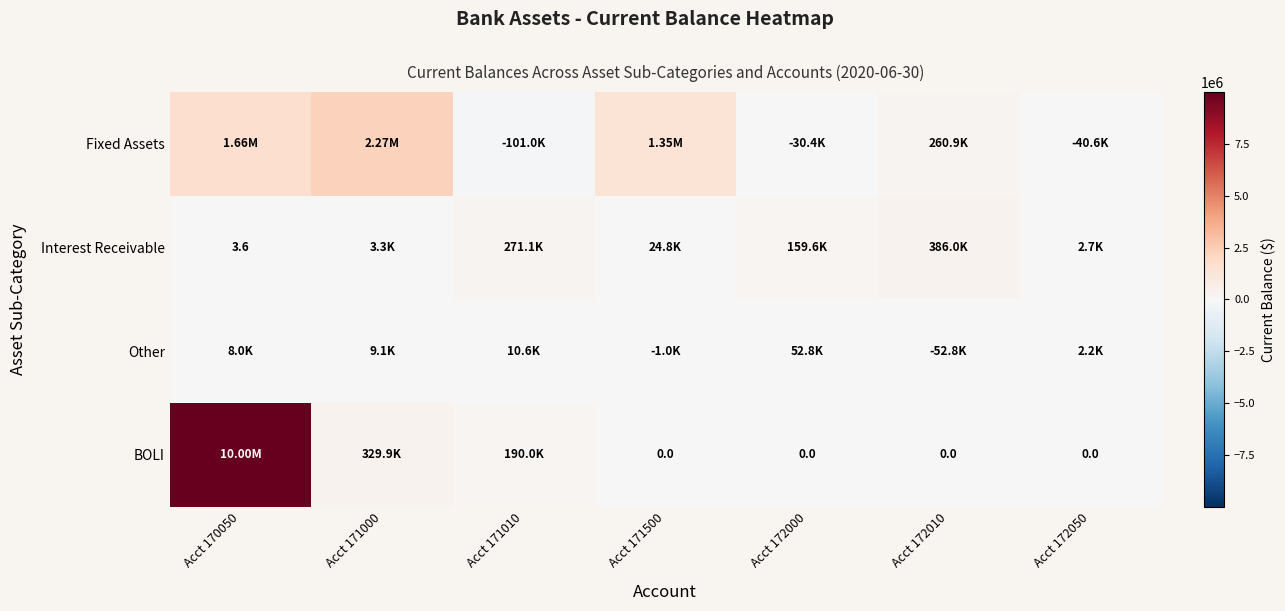

What is the sum of the Other values at Acct 171000 and Acct 172050?

11324.0